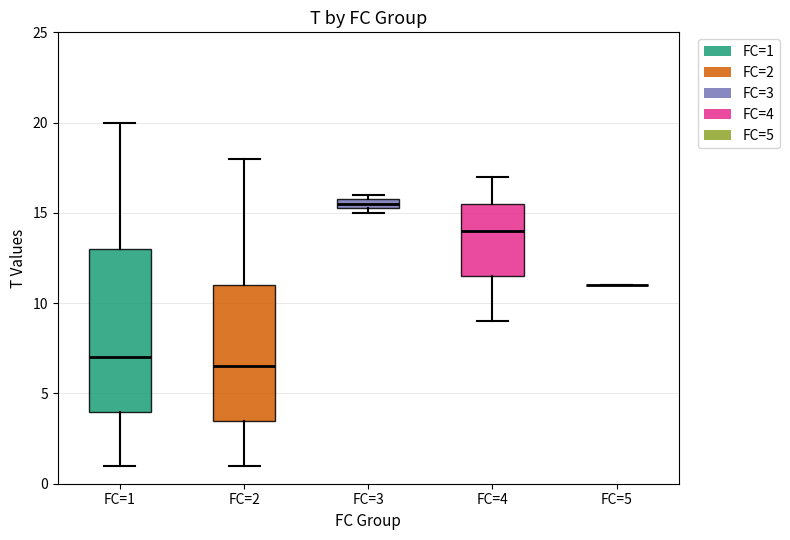

Where does the upper whisker of the box for FC=1 end on the y-axis? The values are not printed on the chart, so give them approximately, as read against the axis.

20.0